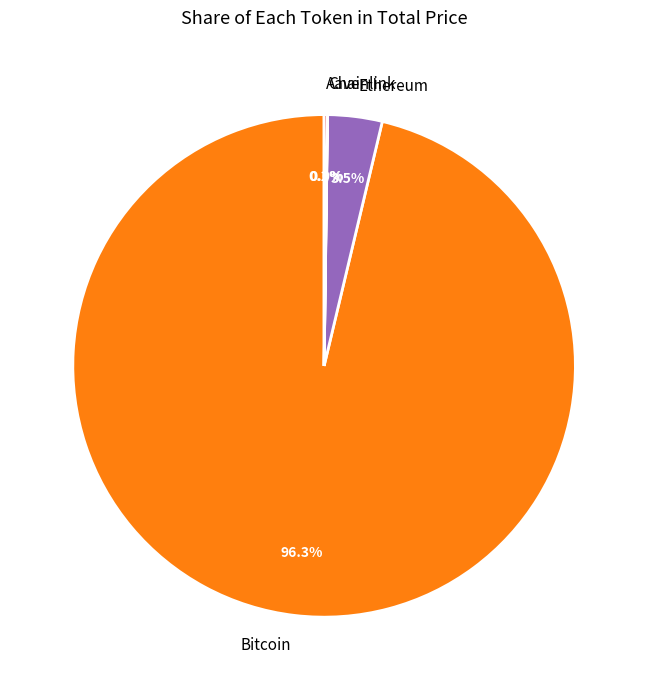

Does any single category account for the majority?

Yes